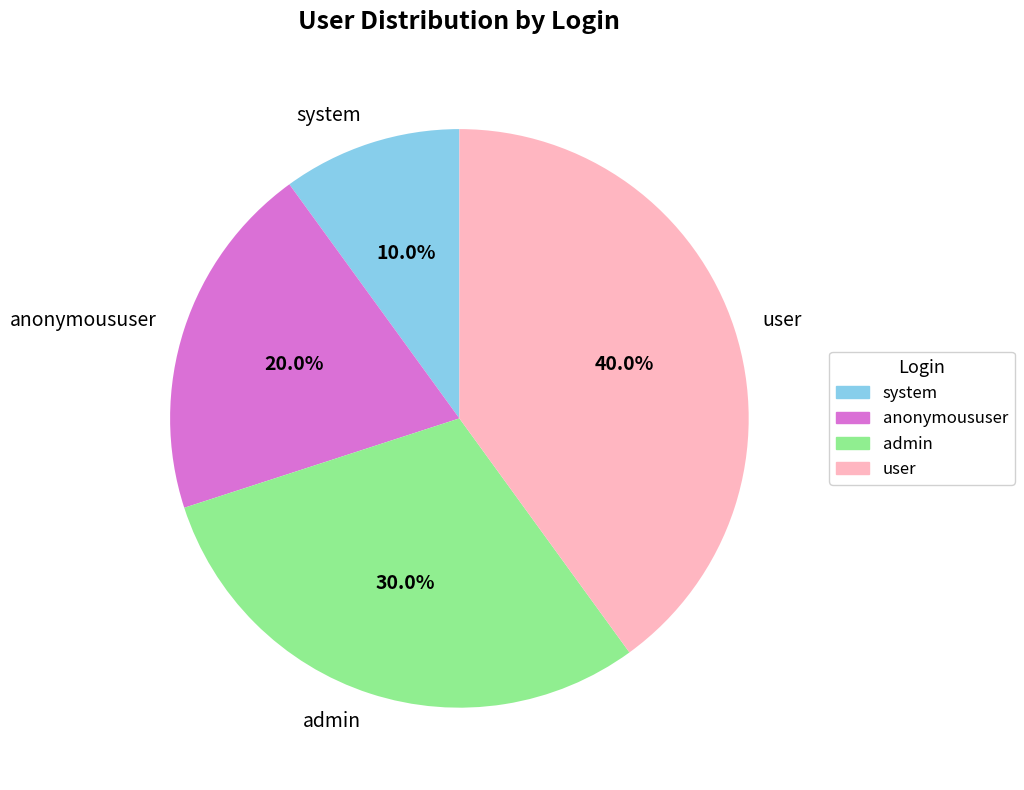

The admin slice represents 30% of the pie. True or false?

True